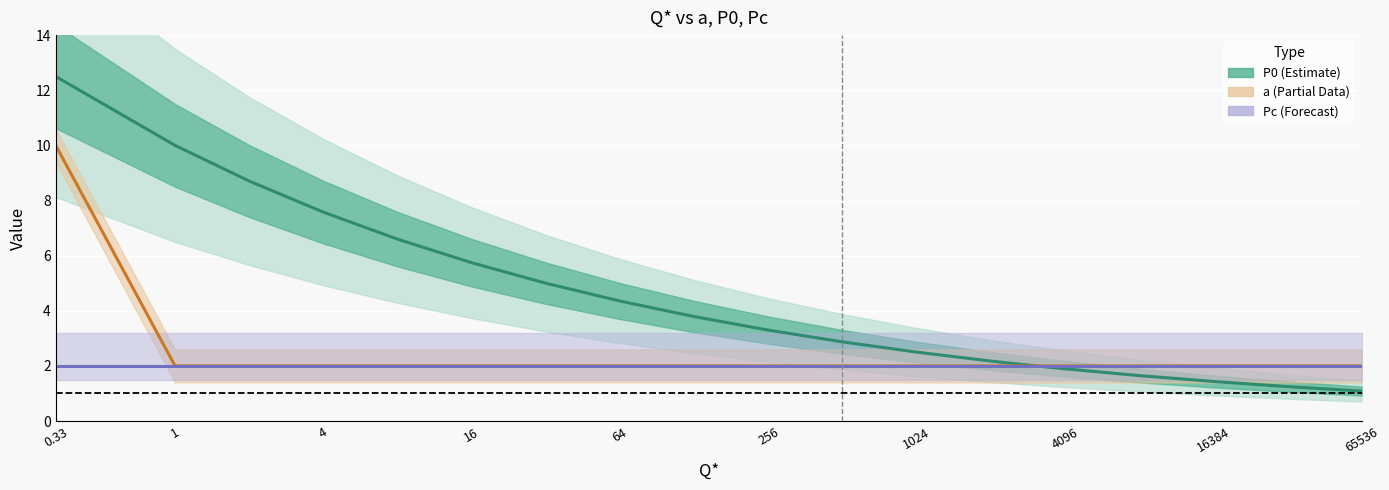

The Pc series shows 2.9 at 256. True or false?

False